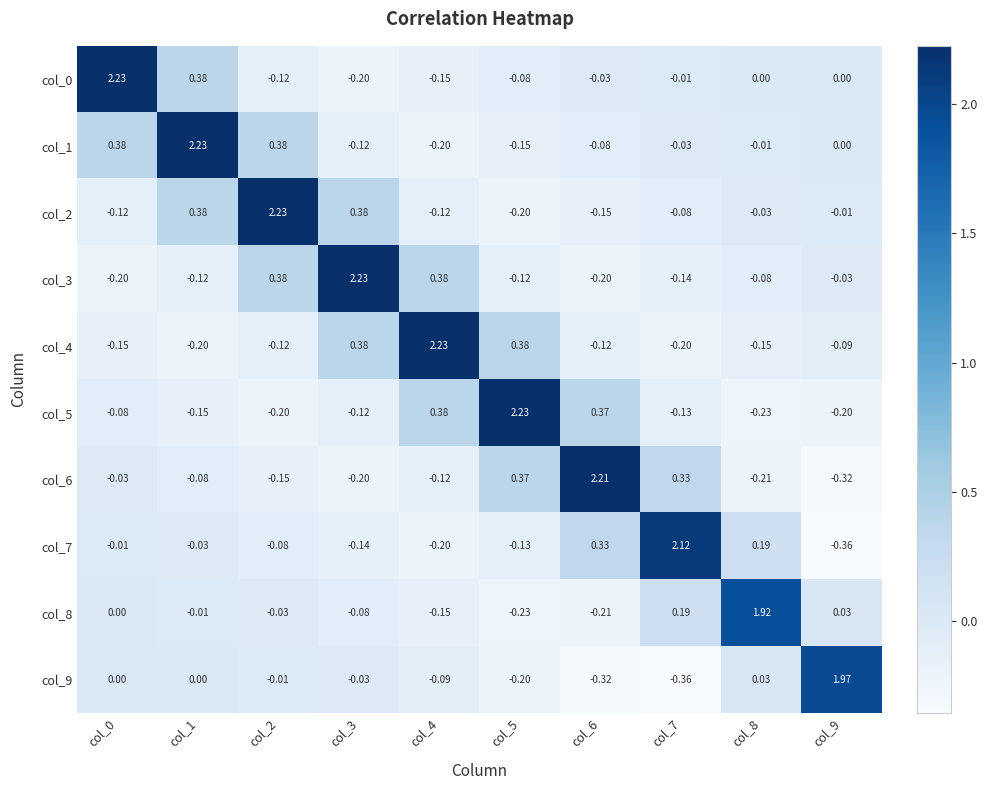

Is the value of col_5 at col_1 greater than the value of col_9 at col_0?

No